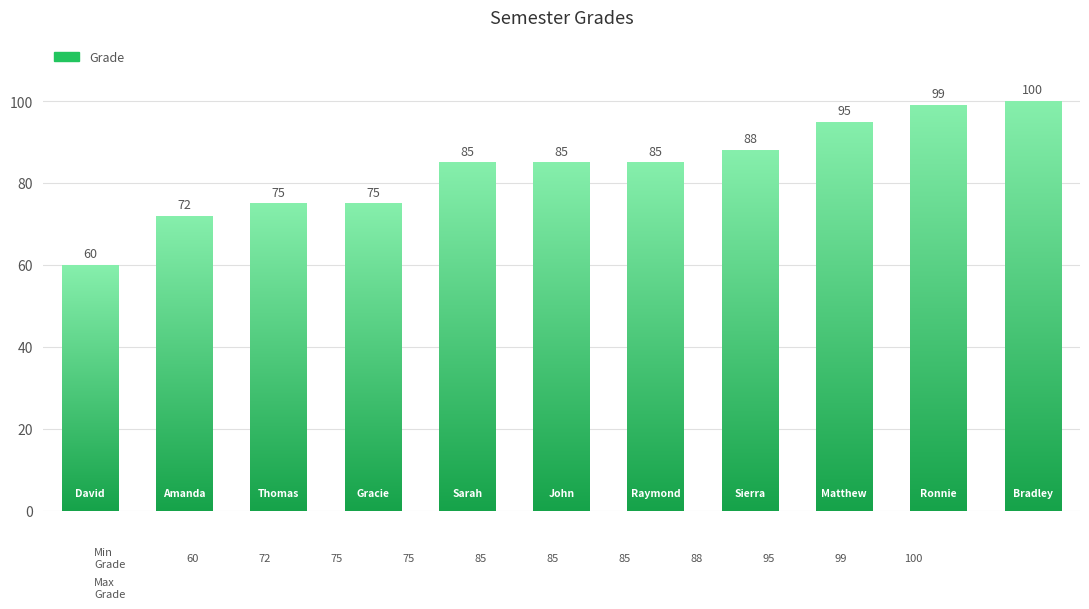

Which series changed the most between Amanda Johnson and Matthew Roberts?

Grade